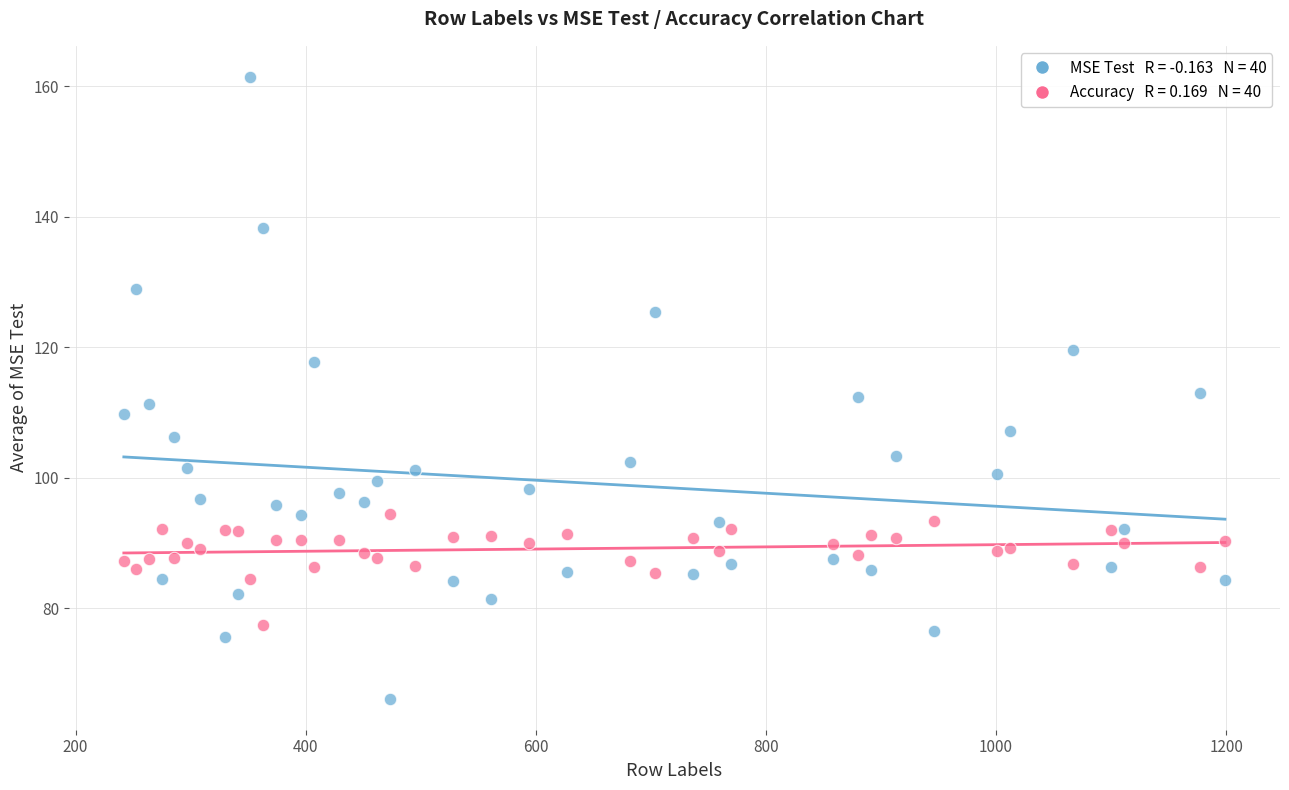

Across all data points, what is the range of X values (max minus min)?

957.0